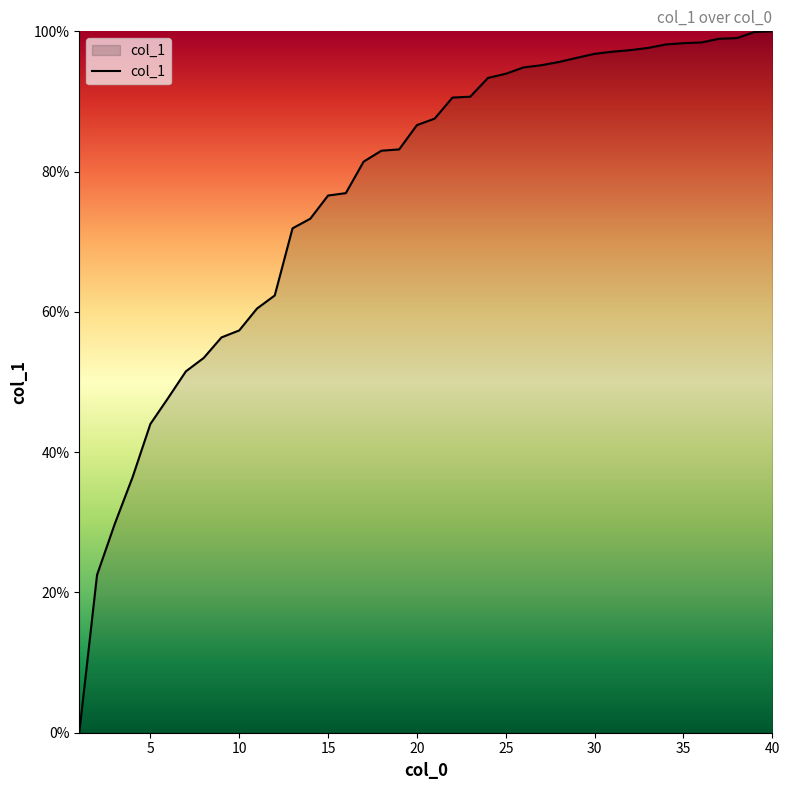

What is the greatest value displayed?

100.0